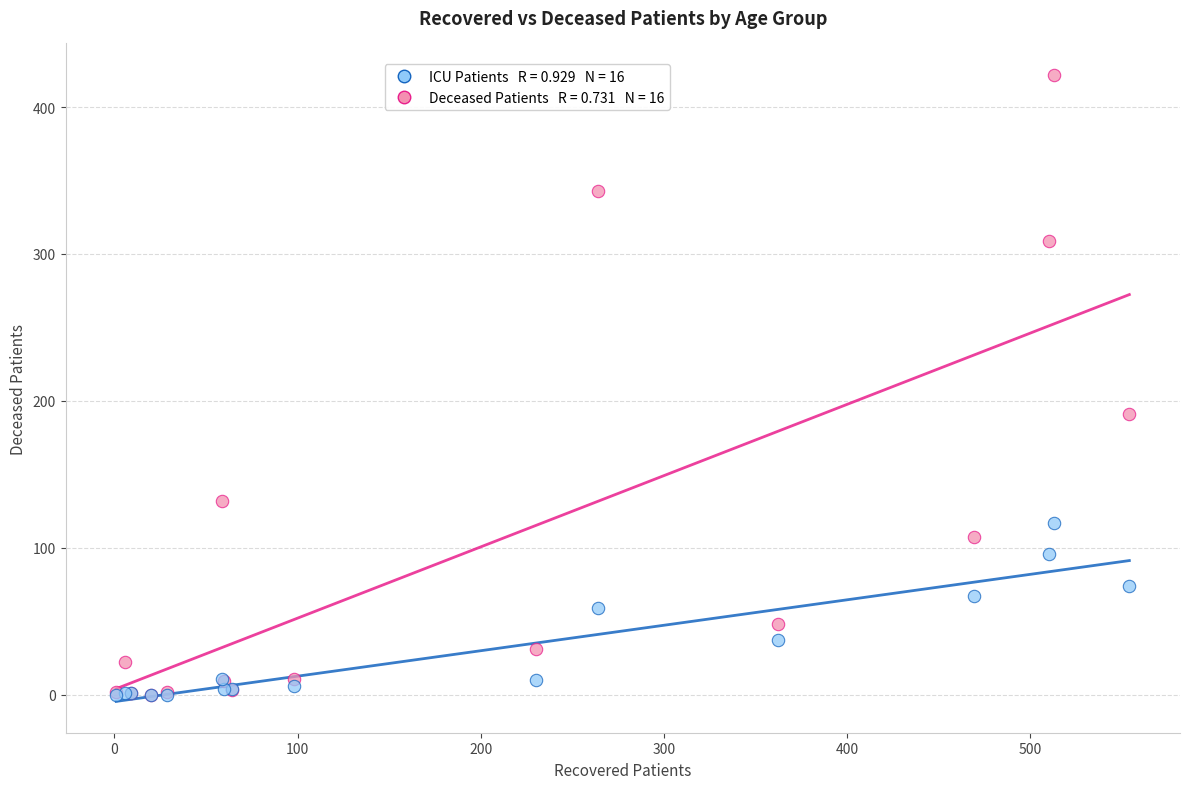

Across all series, what Y value is closest to 211?

191